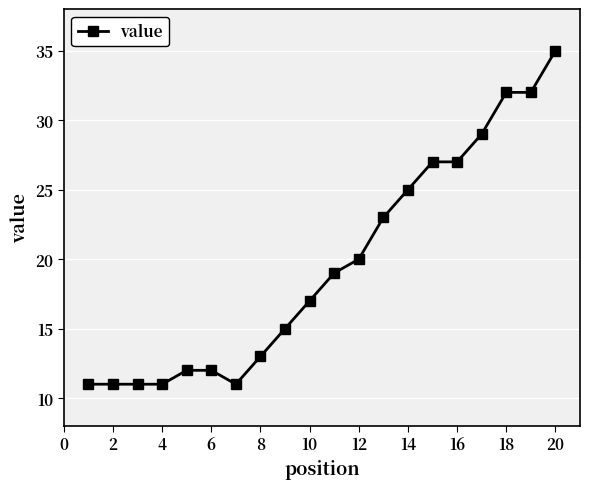

Does the chart display data point markers on the line(s)?

Yes